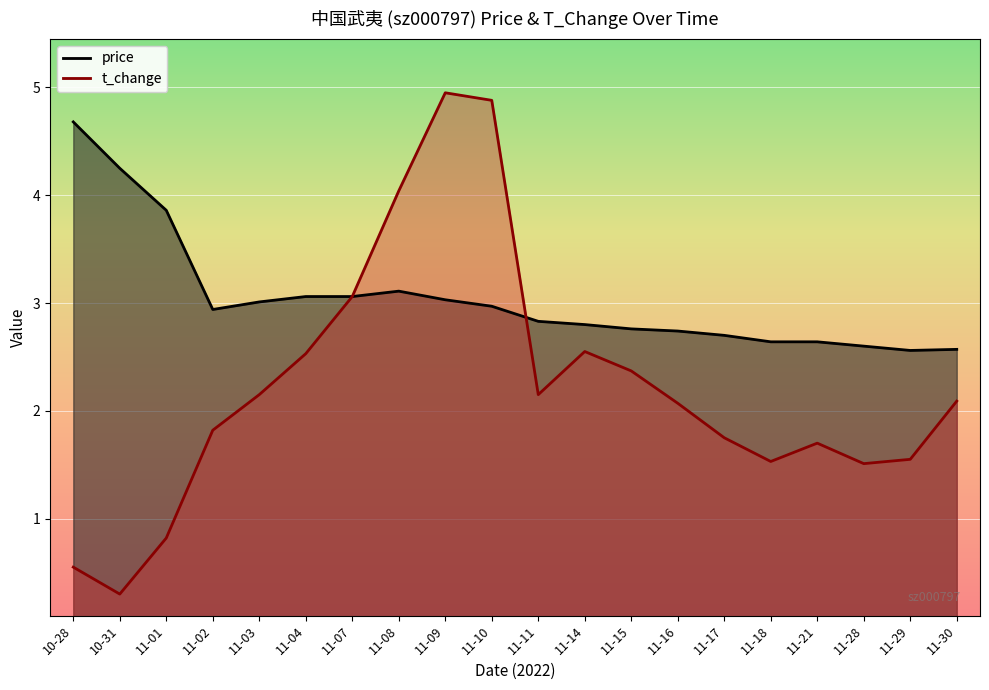

At which label does t_change first exceed 2?

11-03